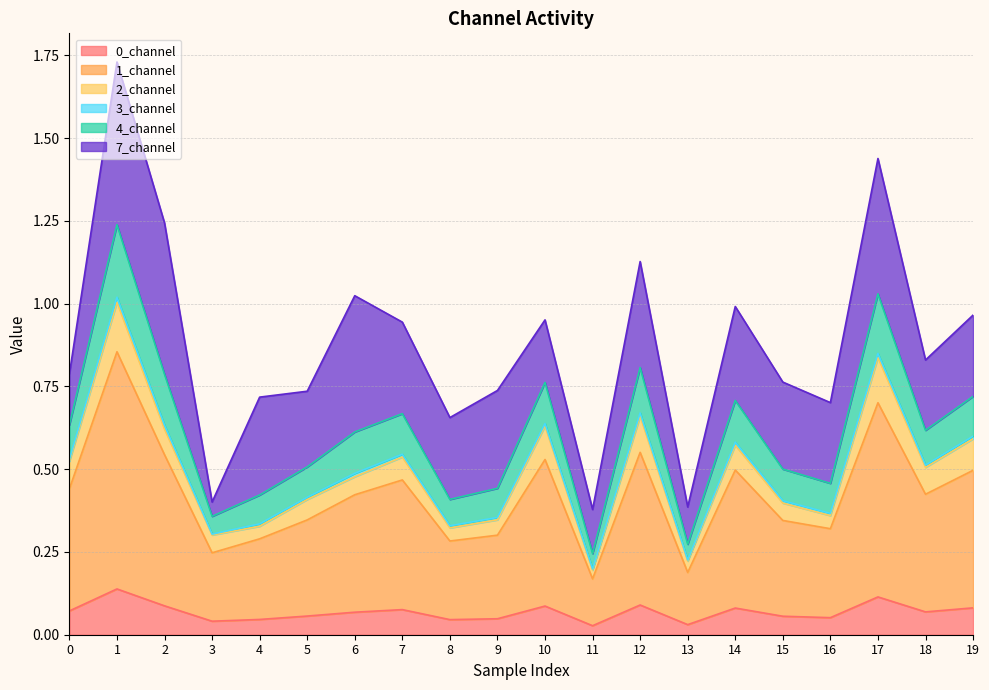

Is it true that 0_channel equals 0.1 at 14?

True